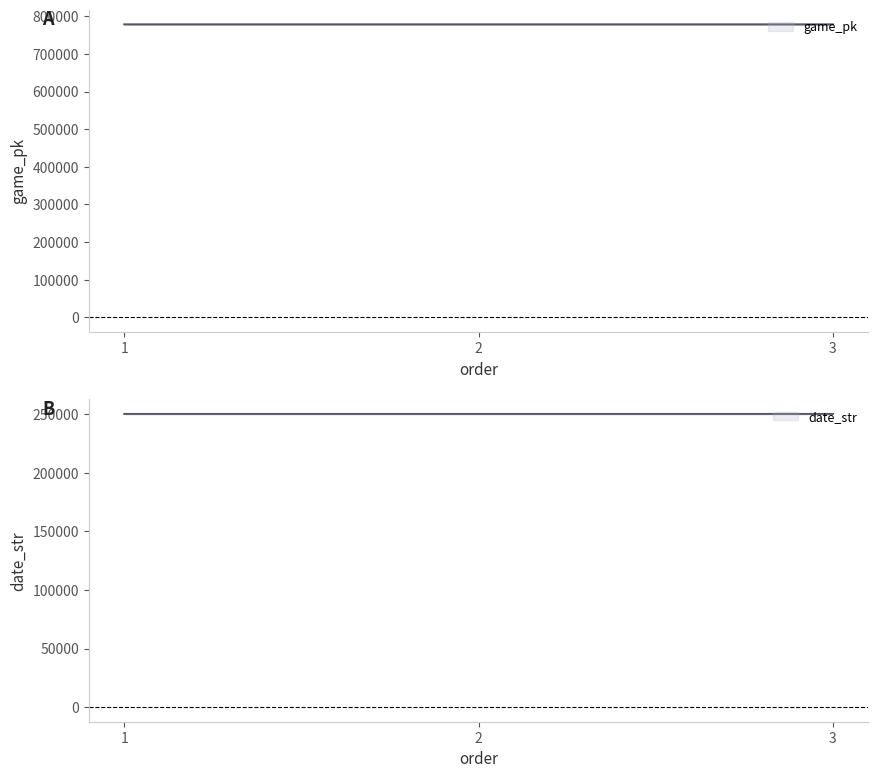

Reading left to right, what are all the values shown in this chart?

game_pk: 778378	778391	778402
date_str: 250410	250409	250408